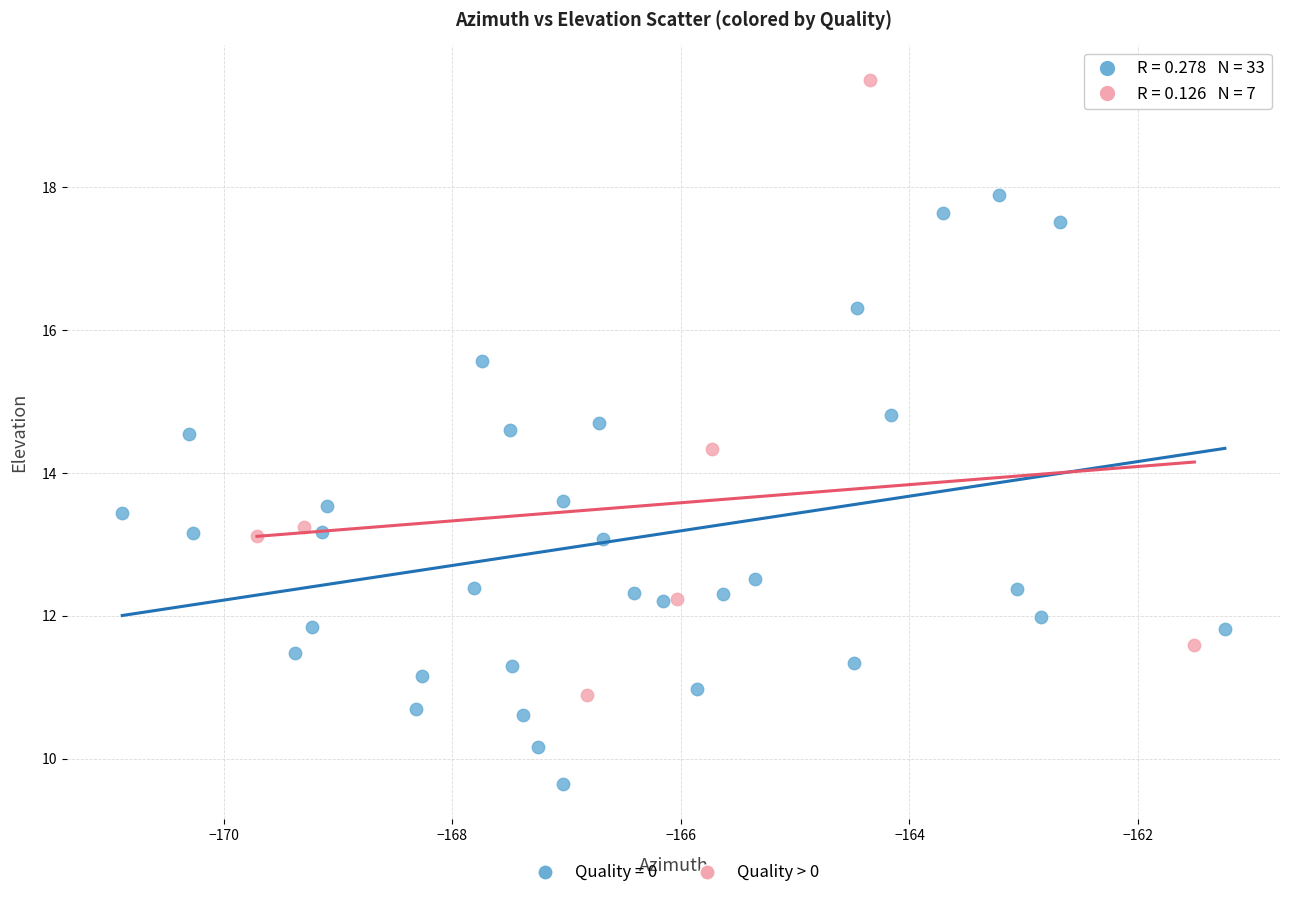

Which series reaches the maximum Y coordinate?

Quality > 0